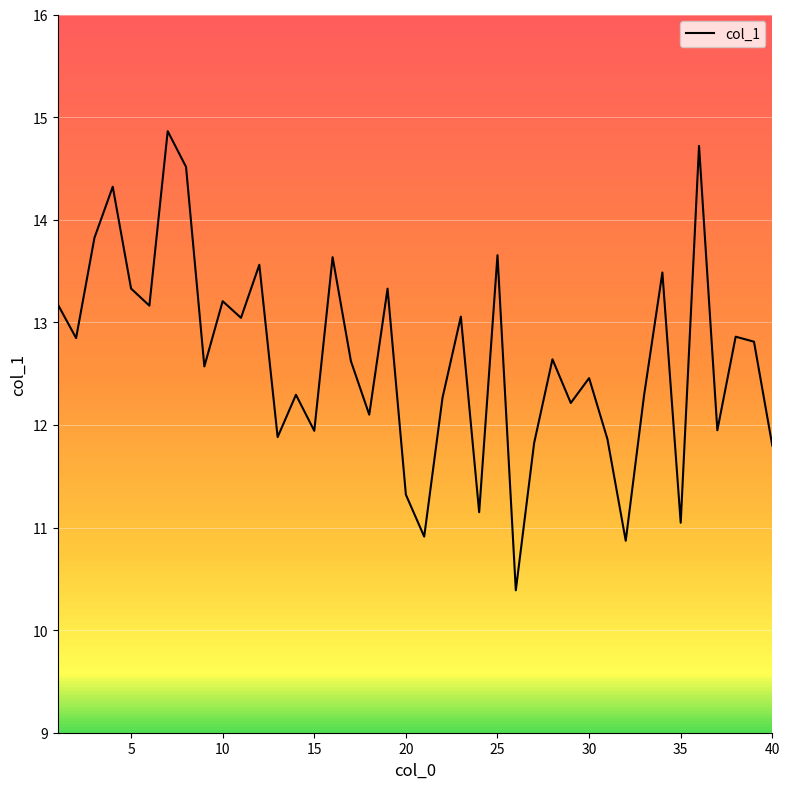

What is the difference between the second highest and second lowest values?

3.8